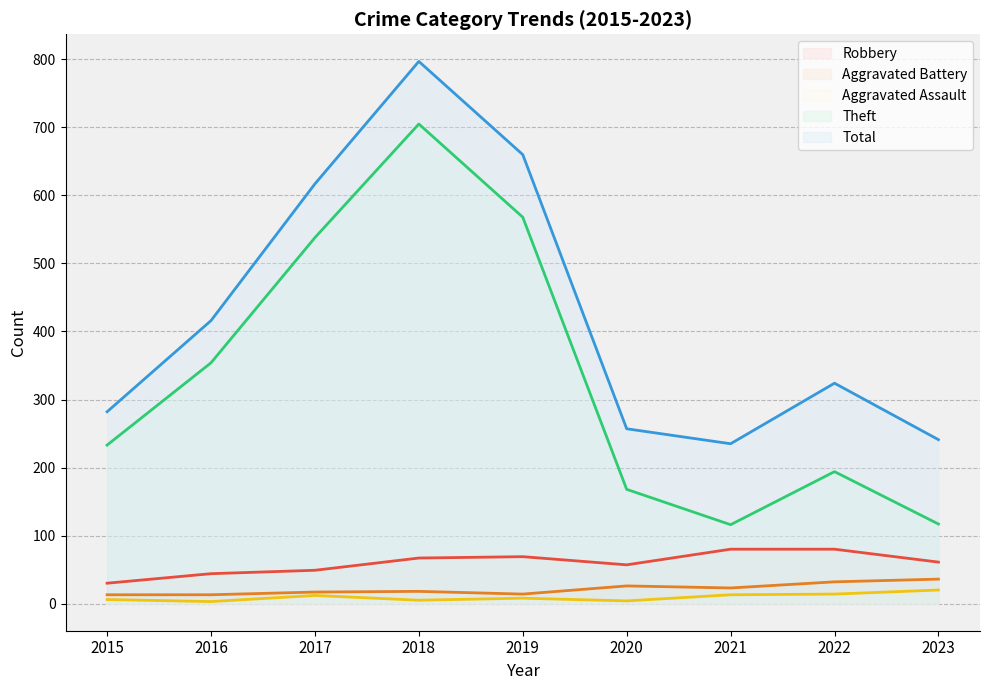

How many lines are shown in the chart?

5